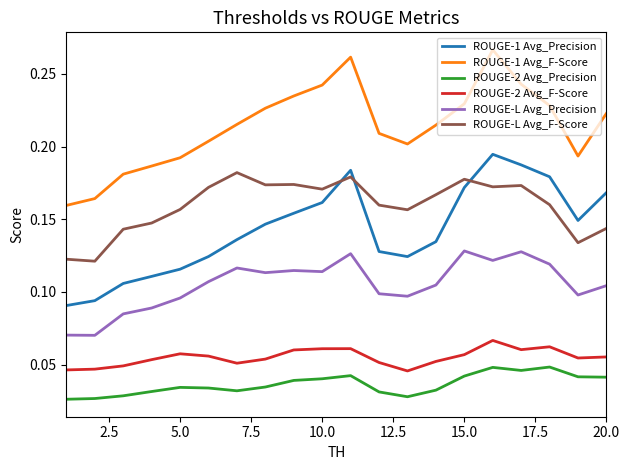

Which series has the largest total across all categories?

ROUGE-1 Avg_F-Score